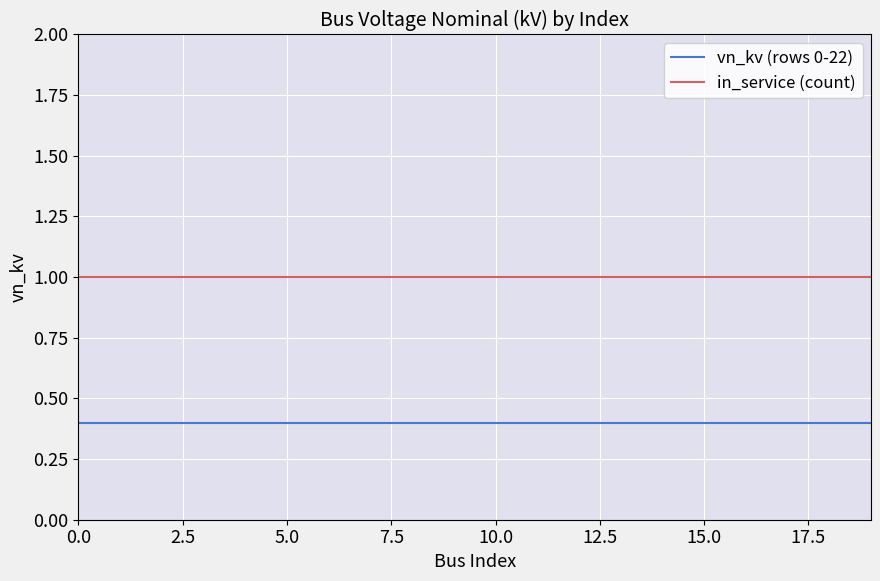

Rank the series by their average value, from highest to lowest.

in_service (count), vn_kv (rows 0-22)